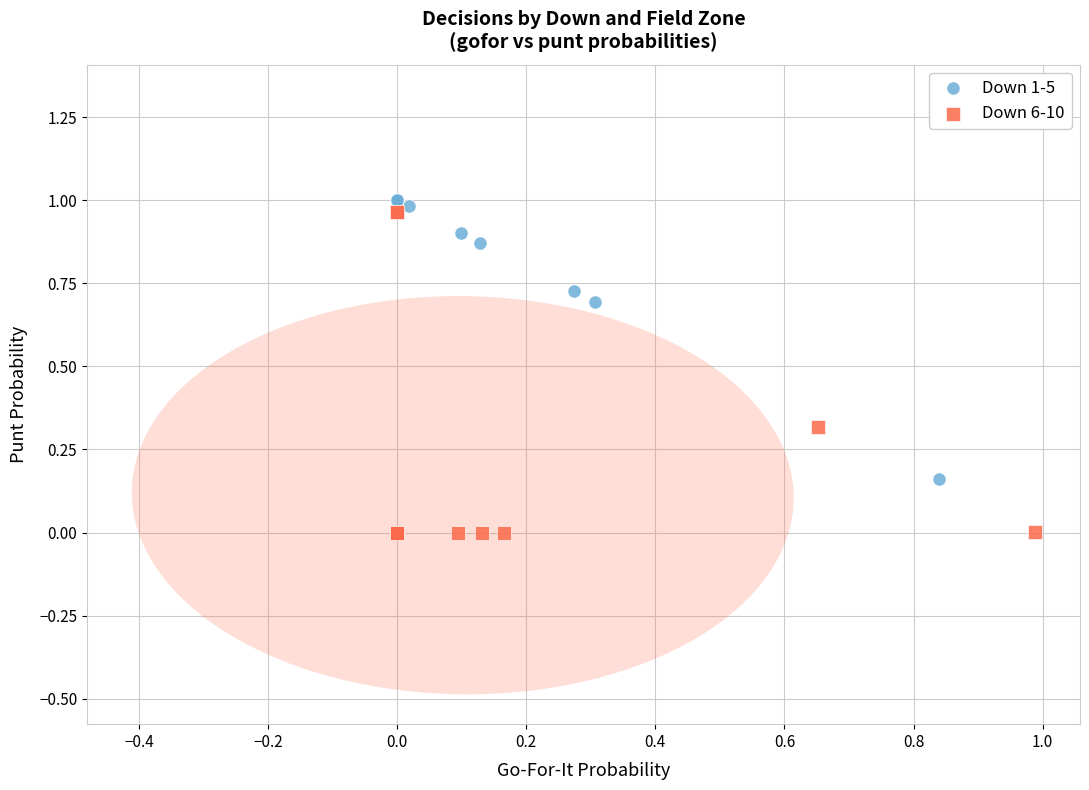

Which series contains the highest Y value?

Down 1-5